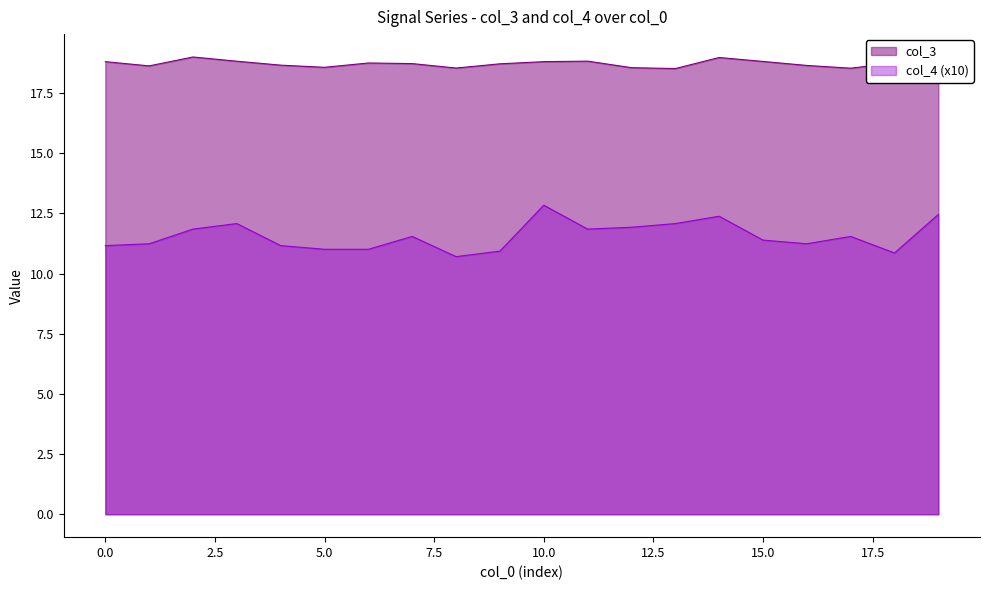

What is the difference between the maximum and minimum values in the col_4 (x10) series?

2.1